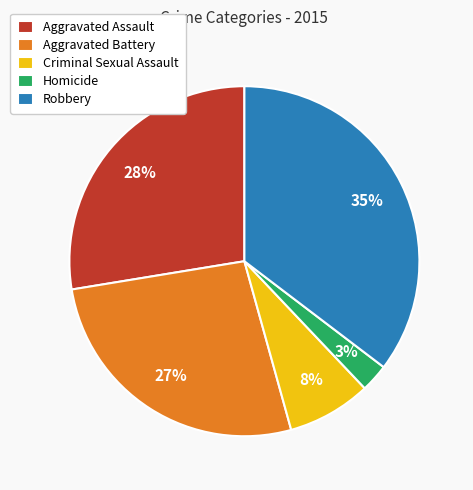

The Criminal Sexual Assault slice represents 1% of the pie. True or false?

False